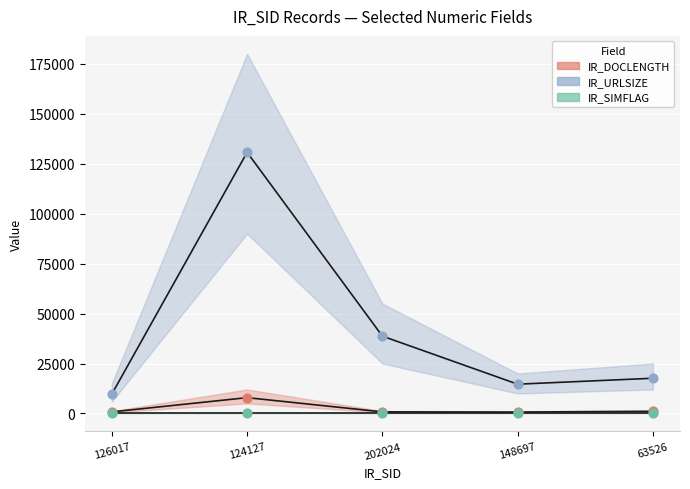

What are all the series names shown in the legend?

IR_DOCLENGTH, IR_URLSIZE, IR_SIMFLAG